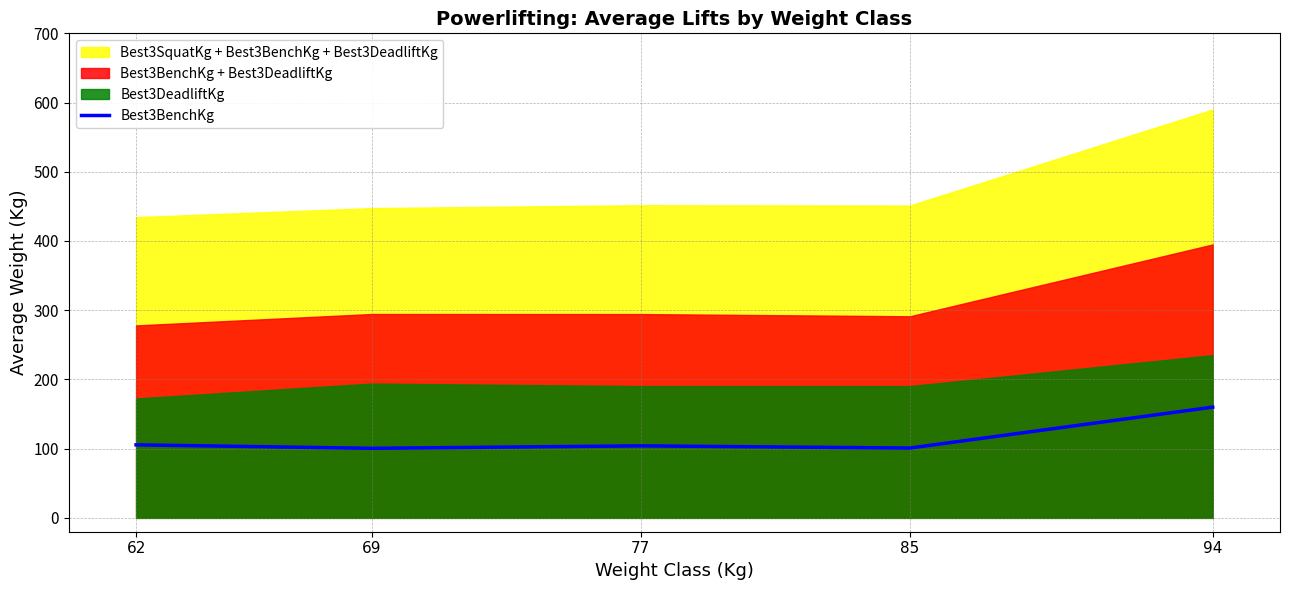

How many points are lower than both their immediate neighbors (excluding endpoints)?

2